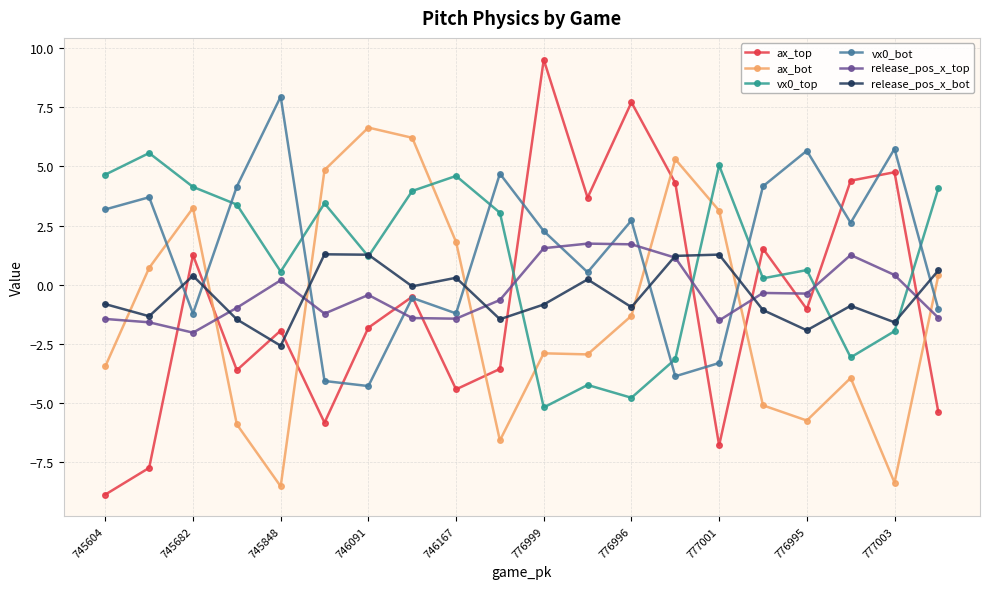

Which series has the widest spread of values?

ax_top